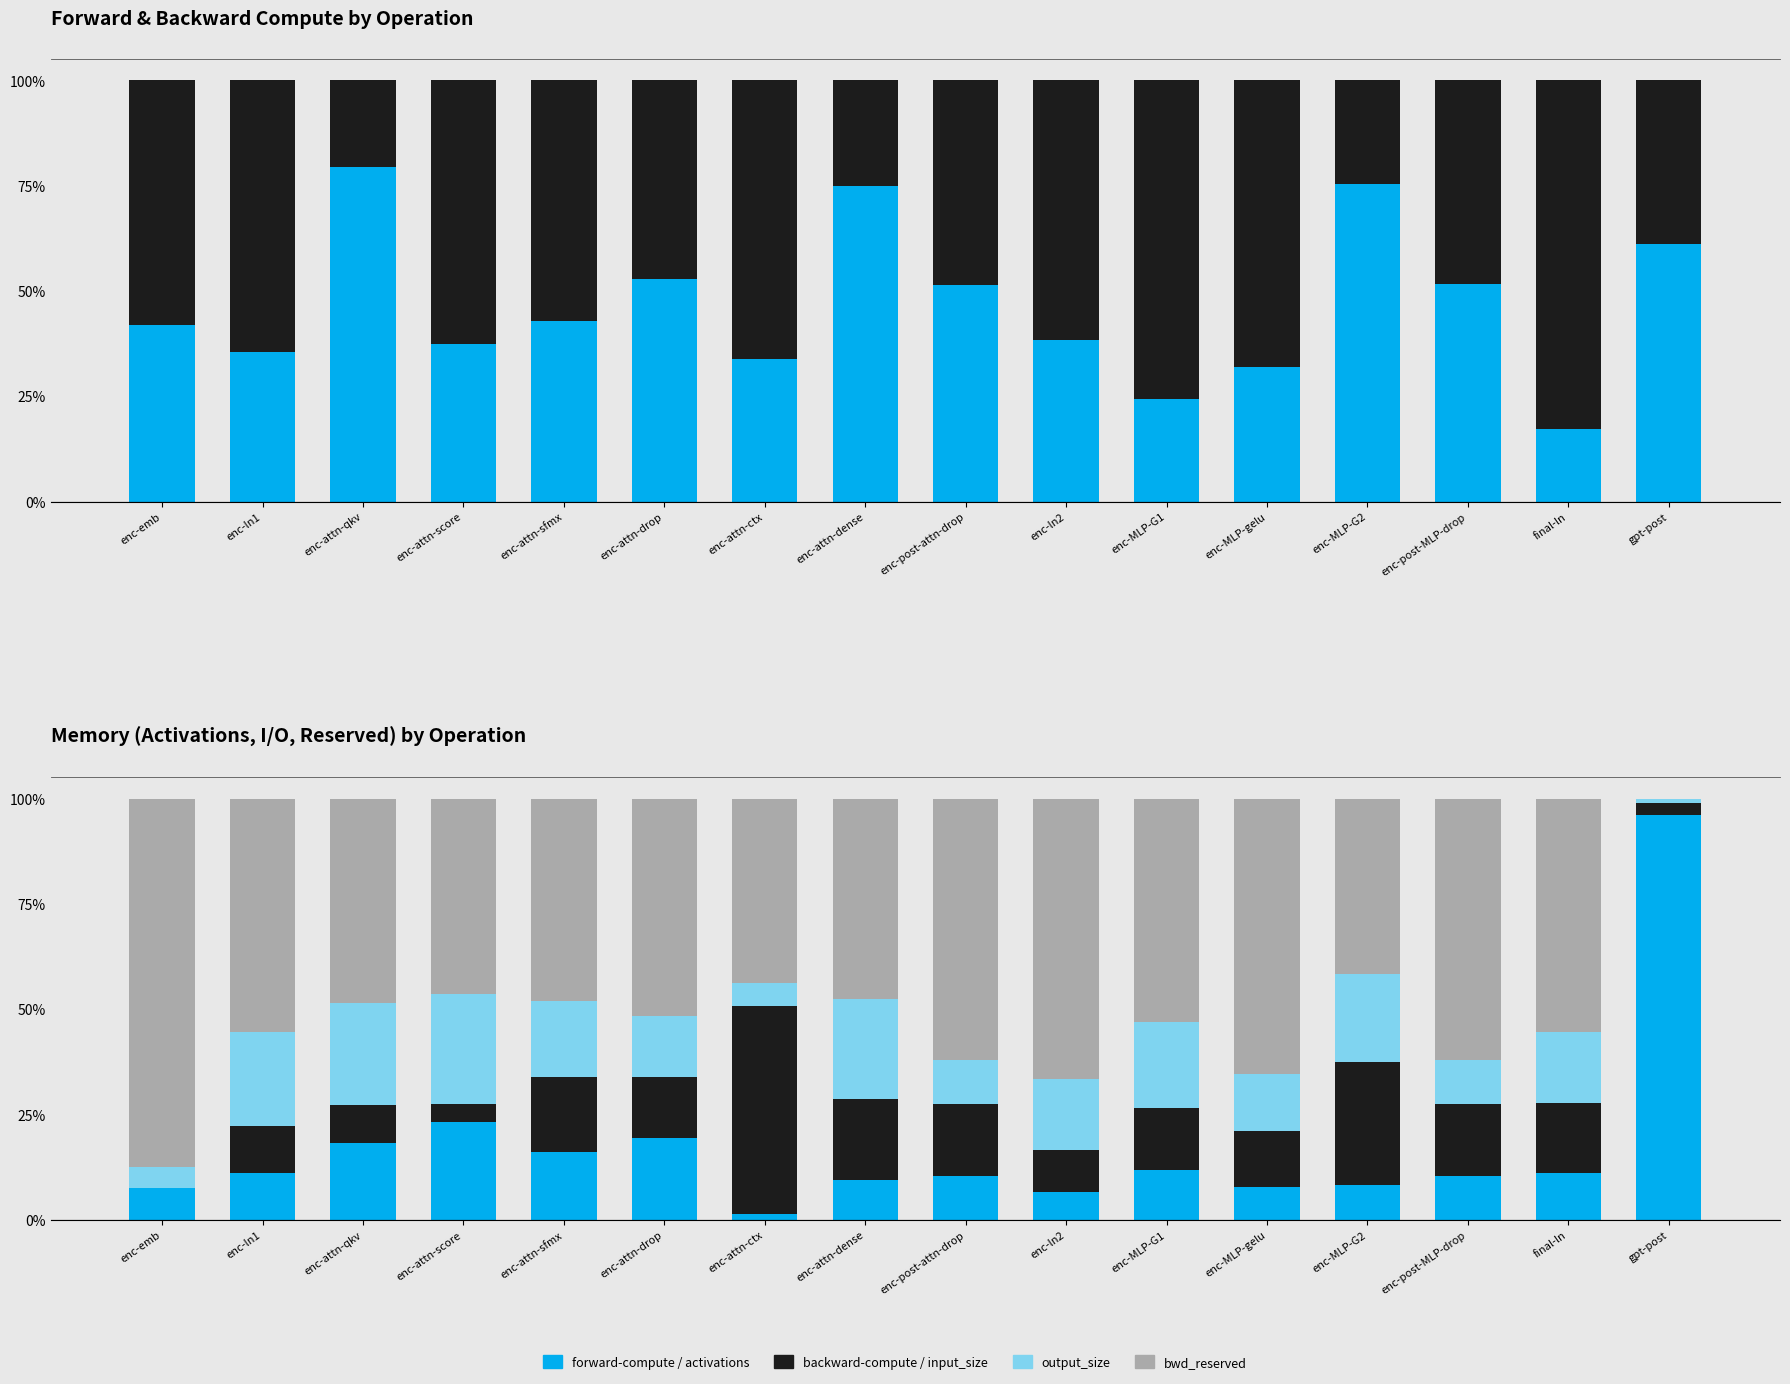

What is the average value of the forward-compute series?

46.9